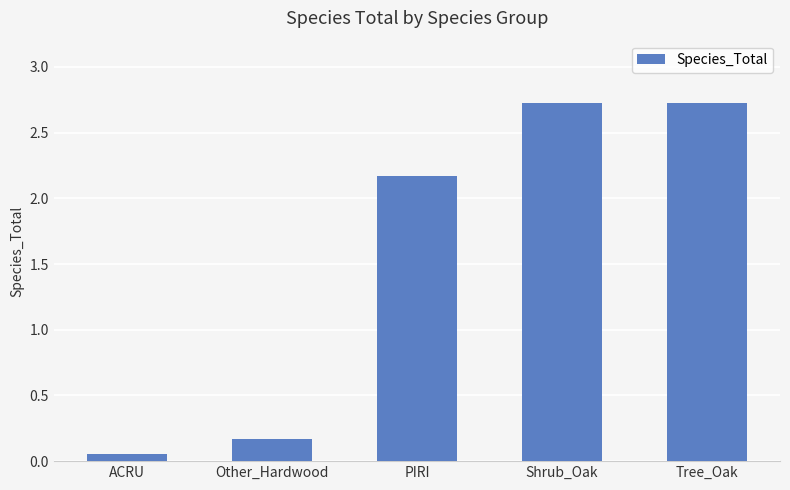

What is the difference between the maximum and minimum values?

2.7